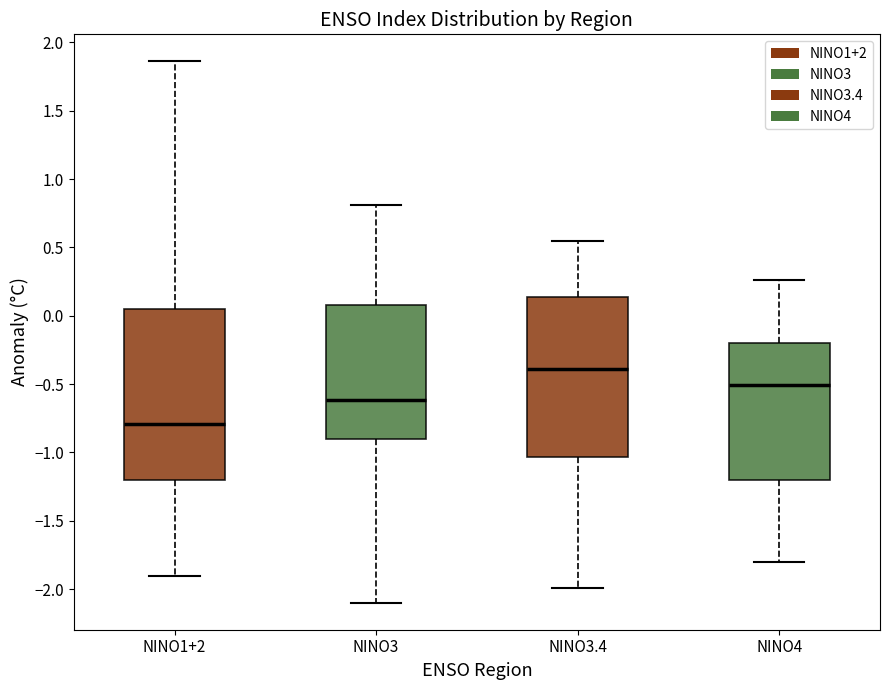

Where does the median line of the box for NINO3 sit on the y-axis? The values are not printed on the chart, so give them approximately, as read against the axis.

-0.60